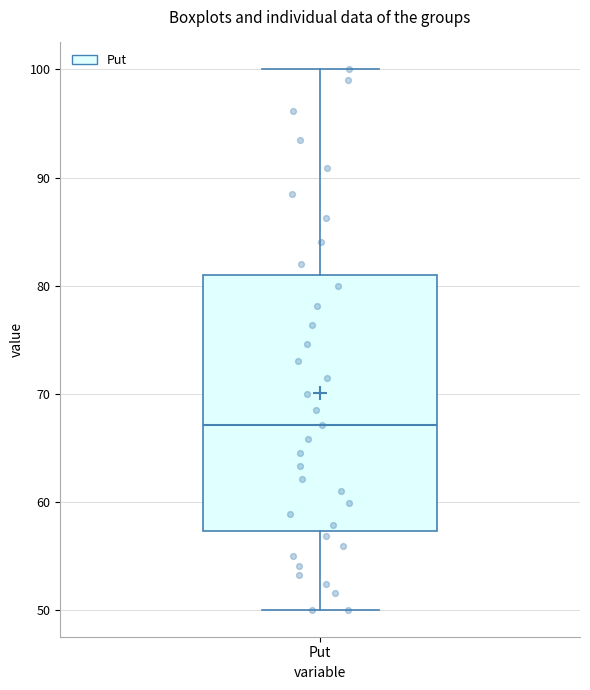

Read this box plot against the y-axis: the position of the median line, the range covered by the box, and the ends of both whiskers. The values are not printed on the chart, so give them approximately, as read against the axis.

median 67, box 57 to 81, whiskers 50 to 100